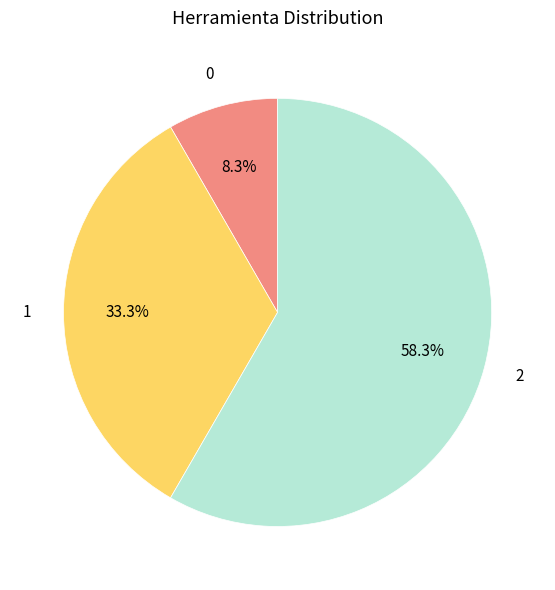

Does 1 account for over 50% of the chart?

No